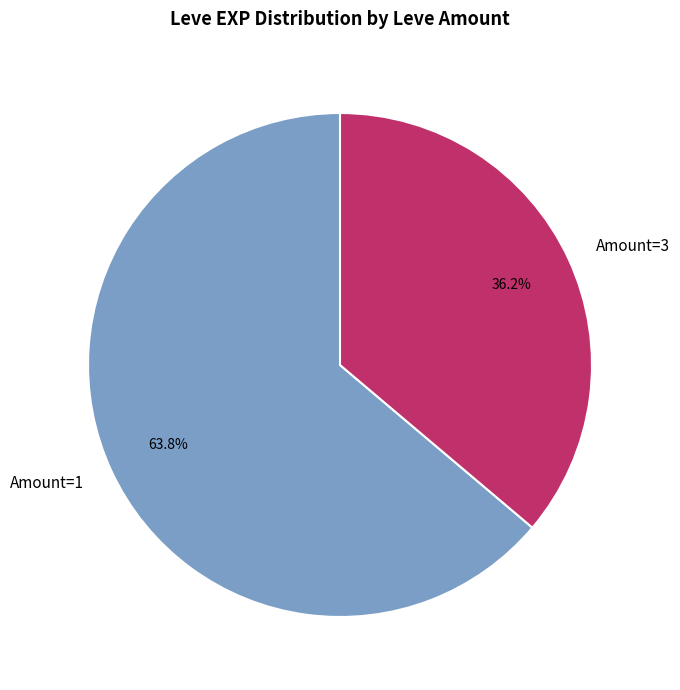

What is the ratio of the value at Amount=1 to the value at Amount=3?

1.8